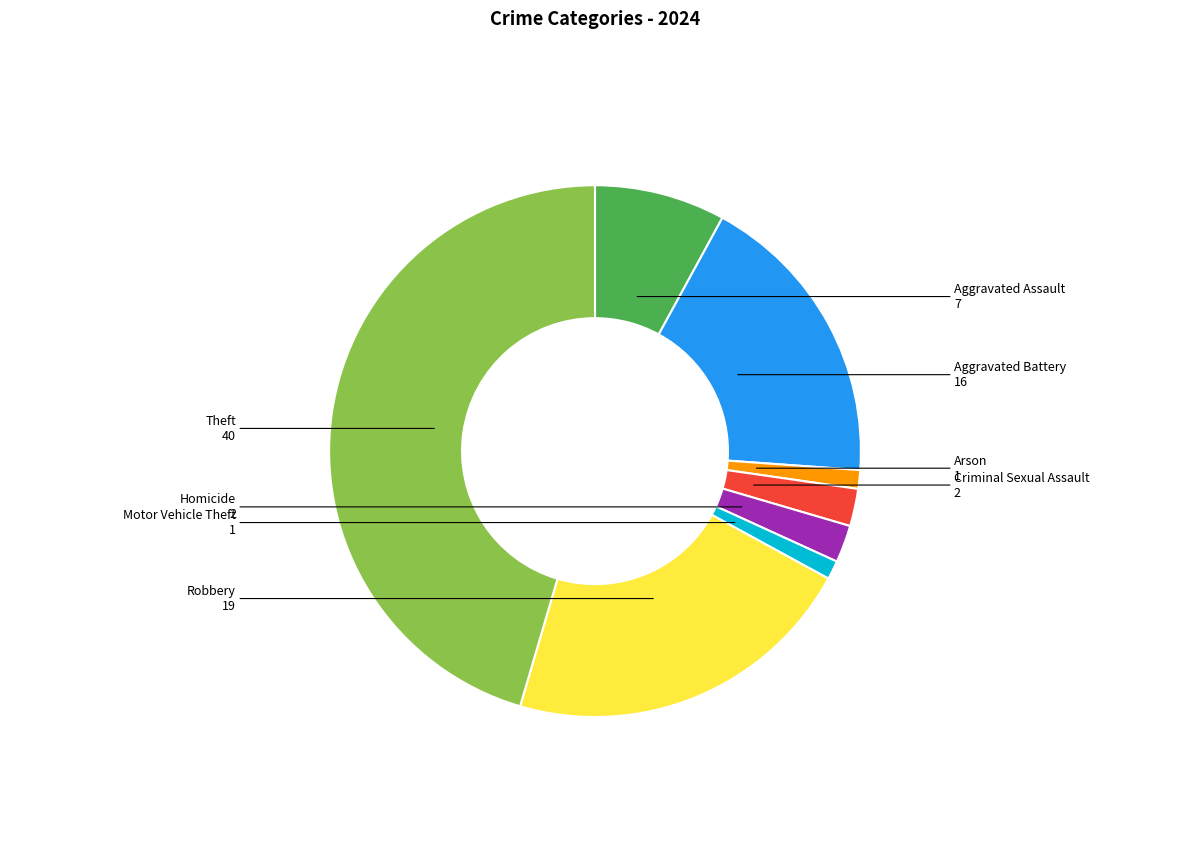

True or false: Criminal Sexual Assault accounts for 9% of the total.

False